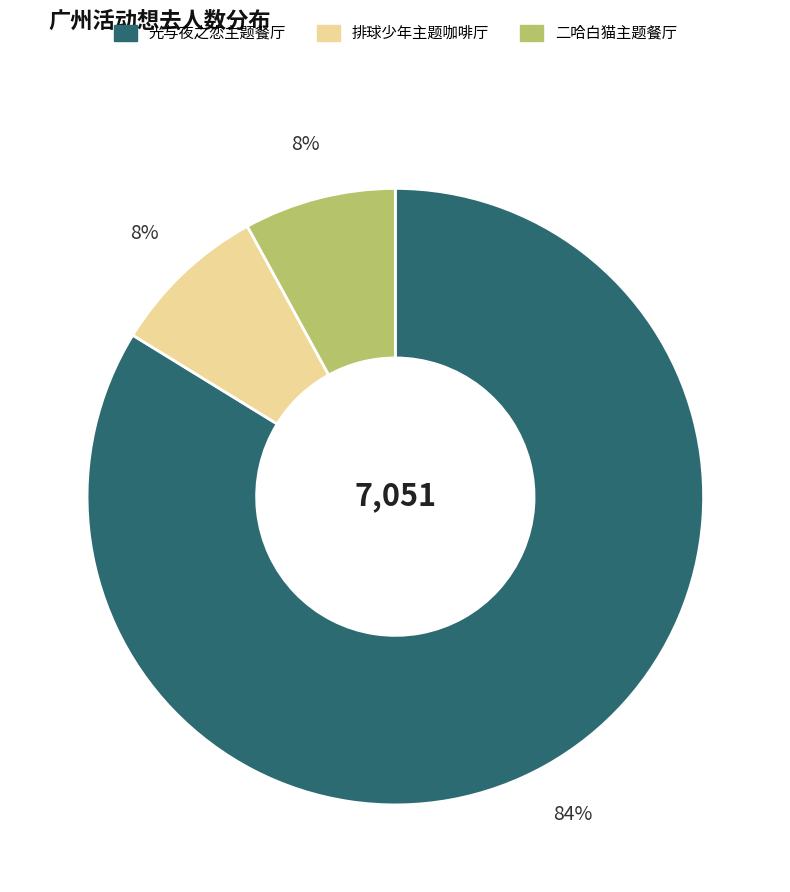

True or false: 排球少年主题咖啡厅 accounts for 21% of the total.

False